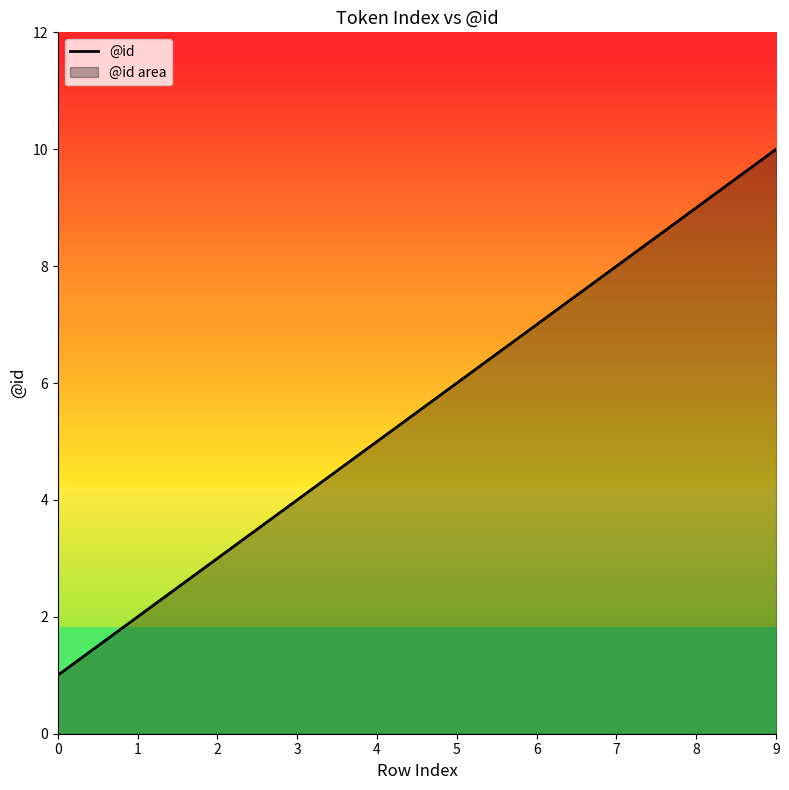

Approximately how many times larger is the value at 8 compared to 6?

1.3